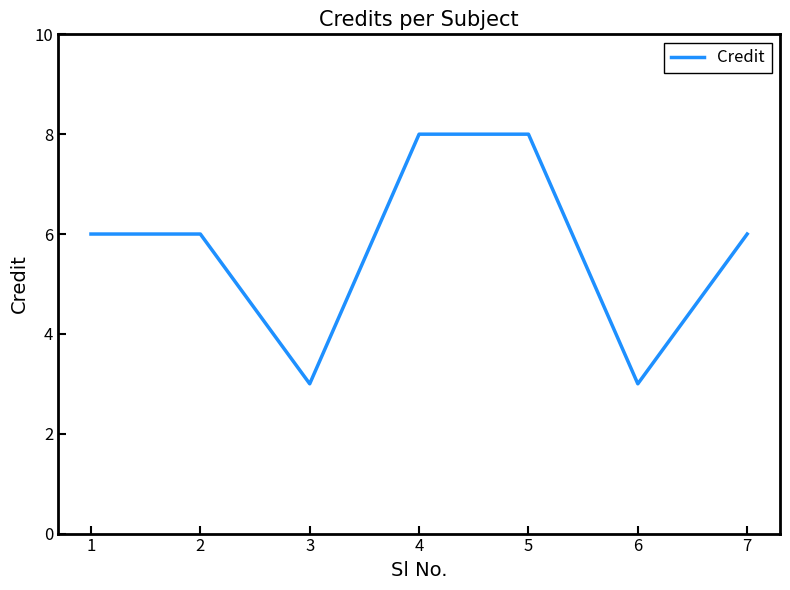

What is the maximum value shown in the chart?

8